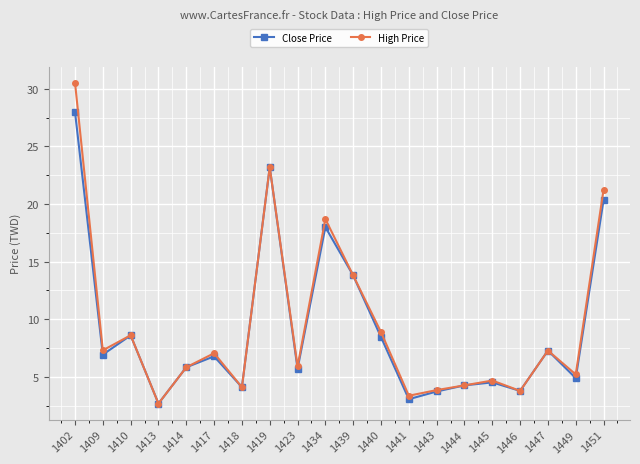

True or false: Close Price has a value of 28.0 at 1402.

True